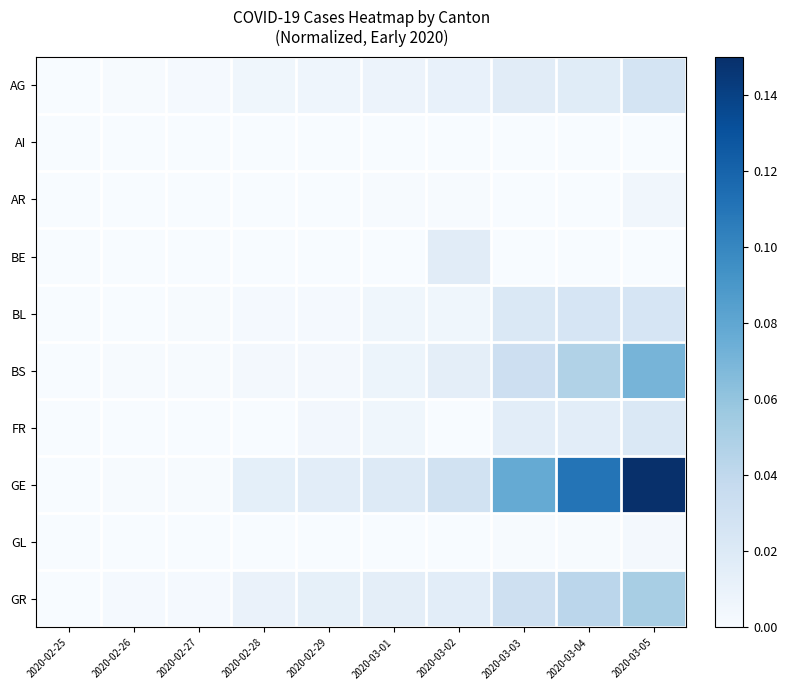

Reading left to right, transcribe all the data shown in this chart.

AG: 2020-02-25=0.0	2020-02-26=0.0	2020-02-27=0.0	2020-02-28=0.0	2020-02-29=0.0	2020-03-01=0.0	2020-03-02=0.0	2020-03-03=0.0	2020-03-04=0.0	2020-03-05=0.0
AI: 2020-02-25=0.0	2020-02-26=0.0	2020-02-27=0.0	2020-02-28=0.0	2020-02-29=0.0	2020-03-01=0.0	2020-03-02=0.0	2020-03-03=0.0	2020-03-04=0.0	2020-03-05=0.0
AR: 2020-02-25=0.0	2020-02-26=0.0	2020-02-27=0.0	2020-02-28=0.0	2020-02-29=0.0	2020-03-01=0.0	2020-03-02=0.0	2020-03-03=0.0	2020-03-04=0.0	2020-03-05=0.0
BE: 2020-02-25=0.0	2020-02-26=0.0	2020-02-27=0.0	2020-02-28=0.0	2020-02-29=0.0	2020-03-01=0.0	2020-03-02=0.0	2020-03-03=0.0	2020-03-04=0.0	2020-03-05=0.0
BL: 2020-02-25=0.0	2020-02-26=0.0	2020-02-27=0.0	2020-02-28=0.0	2020-02-29=0.0	2020-03-01=0.0	2020-03-02=0.0	2020-03-03=0.0	2020-03-04=0.0	2020-03-05=0.0
BS: 2020-02-25=0.0	2020-02-26=0.0	2020-02-27=0.0	2020-02-28=0.0	2020-02-29=0.0	2020-03-01=0.0	2020-03-02=0.0	2020-03-03=0.0	2020-03-04=0.0	2020-03-05=0.1
FR: 2020-02-25=0.0	2020-02-26=0.0	2020-02-27=0.0	2020-02-28=0.0	2020-02-29=0.0	2020-03-01=0.0	2020-03-02=0.0	2020-03-03=0.0	2020-03-04=0.0	2020-03-05=0.0
GE: 2020-02-25=0.0	2020-02-26=0.0	2020-02-27=0.0	2020-02-28=0.0	2020-02-29=0.0	2020-03-01=0.0	2020-03-02=0.0	2020-03-03=0.1	2020-03-04=0.1	2020-03-05=0.1
GL: 2020-02-25=0.0	2020-02-26=0.0	2020-02-27=0.0	2020-02-28=0.0	2020-02-29=0.0	2020-03-01=0.0	2020-03-02=0.0	2020-03-03=0.0	2020-03-04=0.0	2020-03-05=0.0
GR: 2020-02-25=0.0	2020-02-26=0.0	2020-02-27=0.0	2020-02-28=0.0	2020-02-29=0.0	2020-03-01=0.0	2020-03-02=0.0	2020-03-03=0.0	2020-03-04=0.0	2020-03-05=0.1